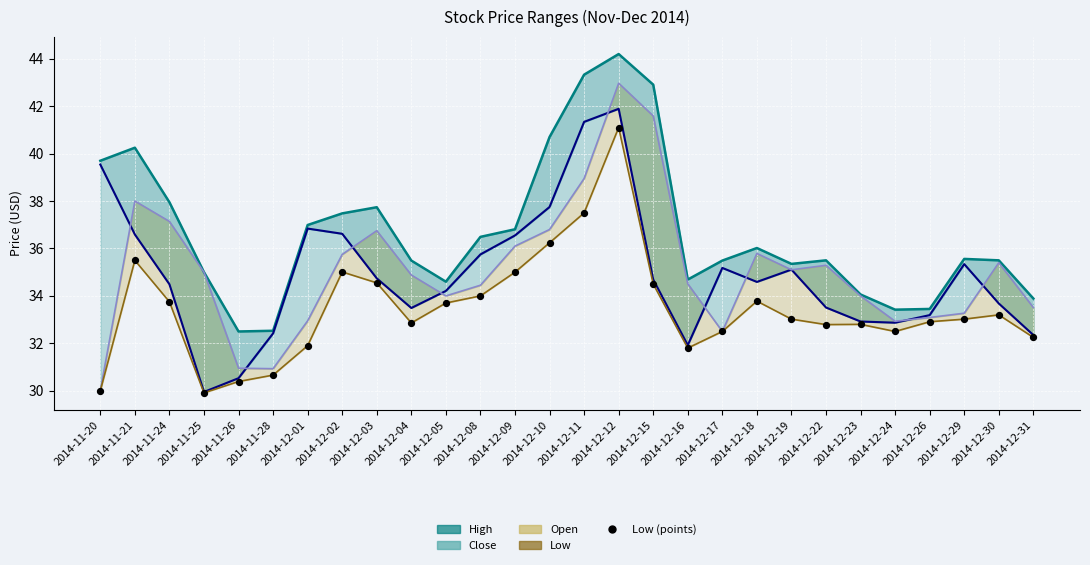

At how many categories does at least one series exceed 36?

13